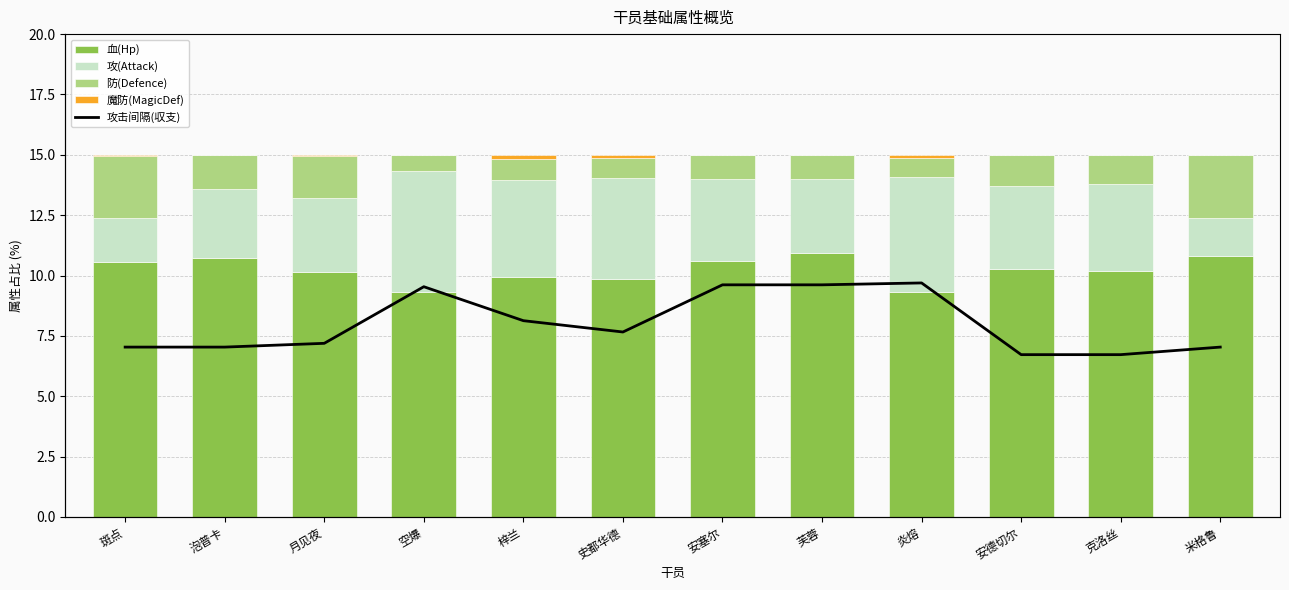

How many values in the 攻(Attack) series are below 3?

3